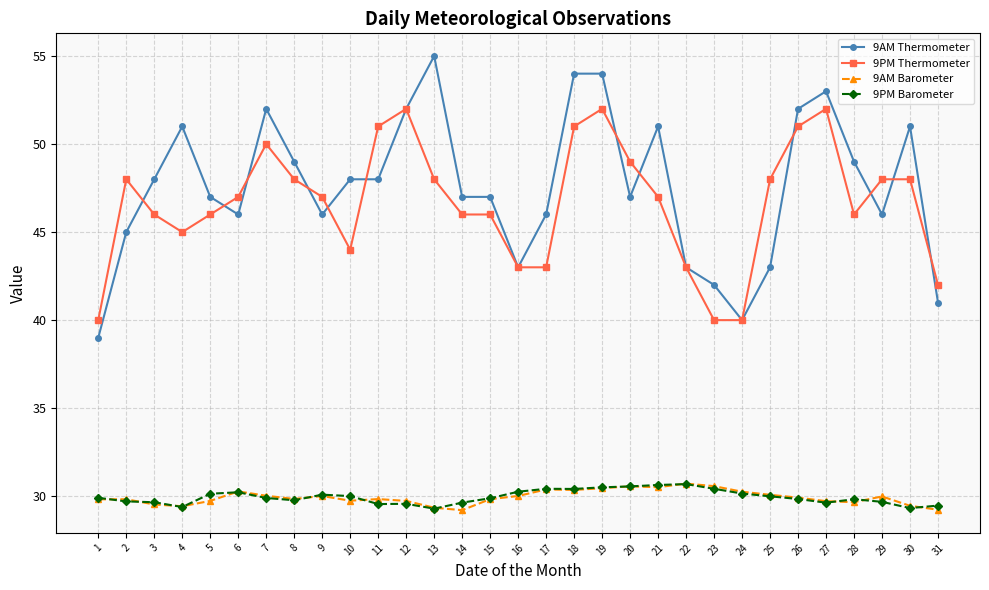

Which series has the widest spread of values?

9AM Thermometer